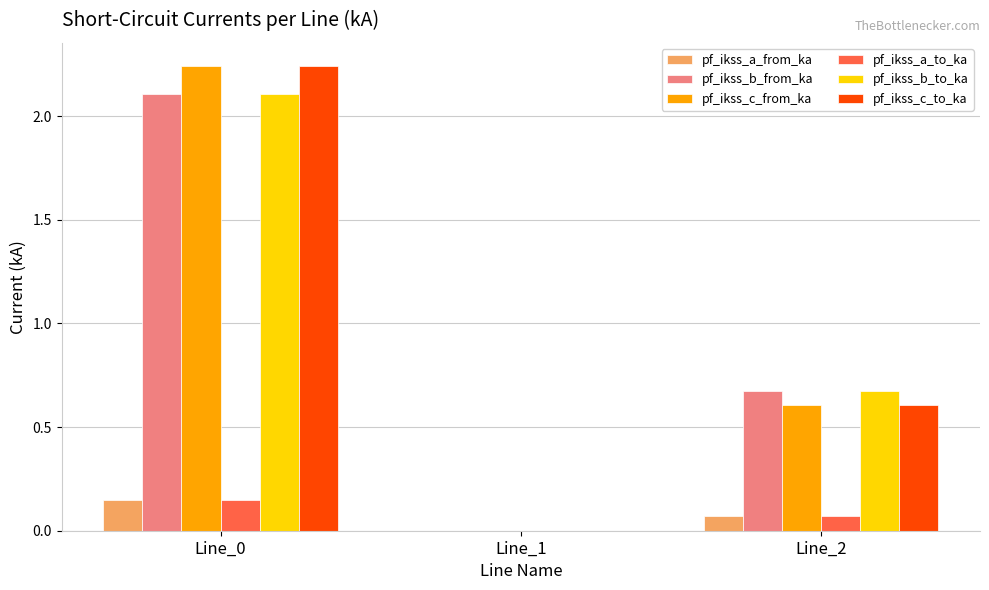

How many data points in pf_ikss_c_to_ka are above 0?

2